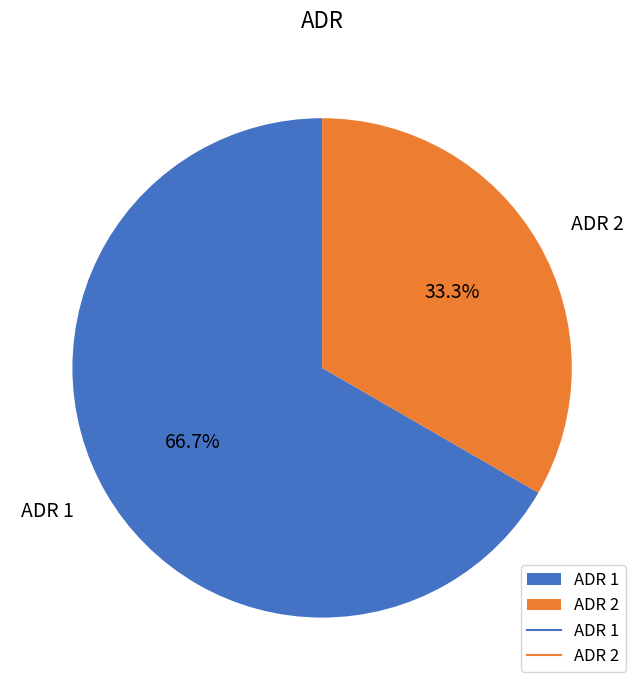

True or false: ADR 1 accounts for 67% of the total.

True